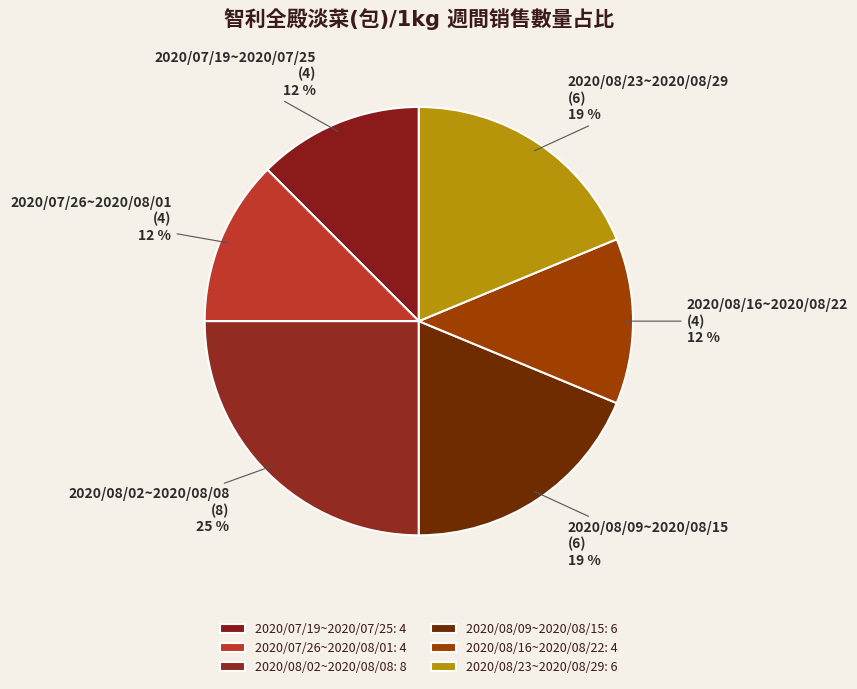

Between 2020/08/23~2020/08/29 and 2020/08/16~2020/08/22, which is larger?

2020/08/23~2020/08/29